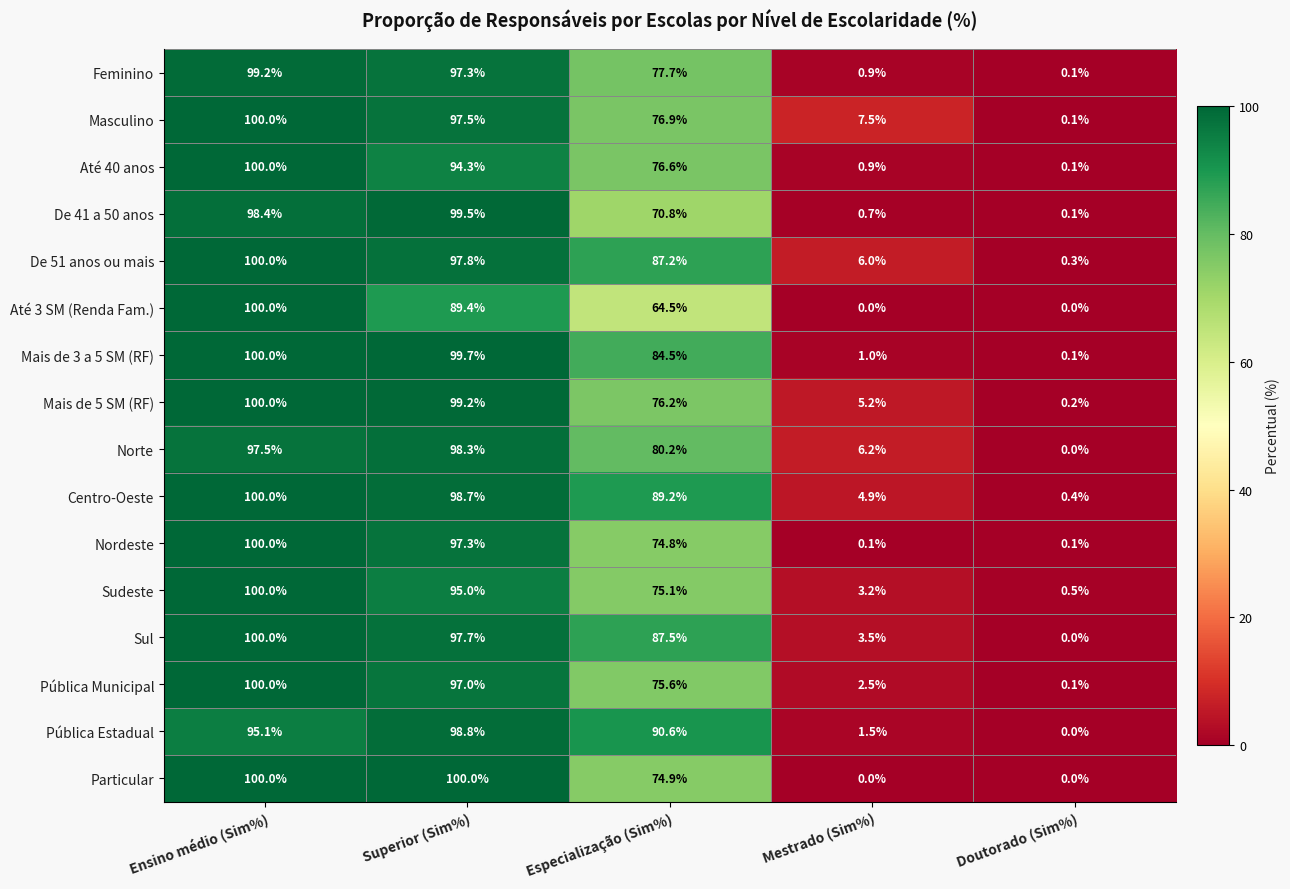

What is the difference between the second highest and second lowest values in the Feminino series?

96.4